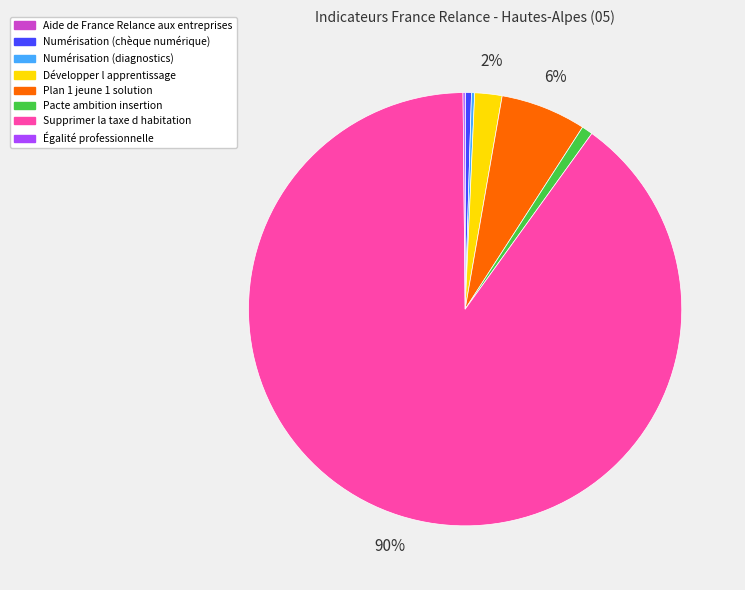

The Pacte ambition insertion slice represents 1% of the pie. True or false?

True